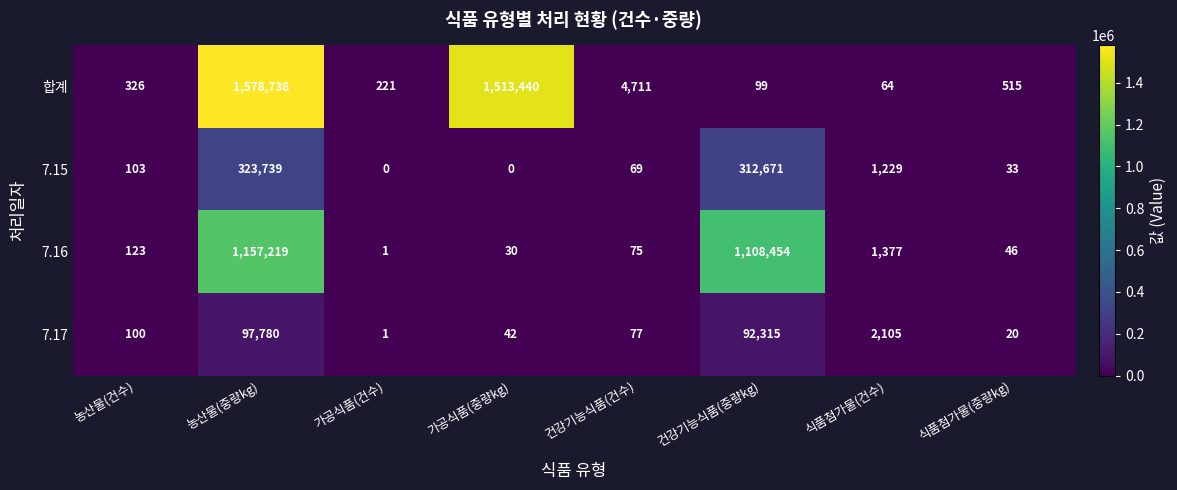

At which category is the sum across all series the highest?

농산물(중량kg)